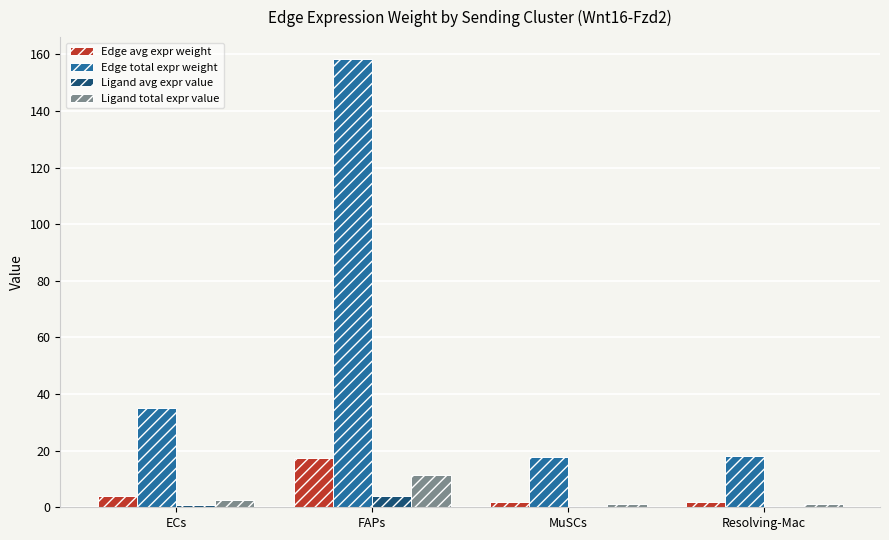

The Ligand total expr value series shows 1.3 at Resolving-Mac. True or false?

True